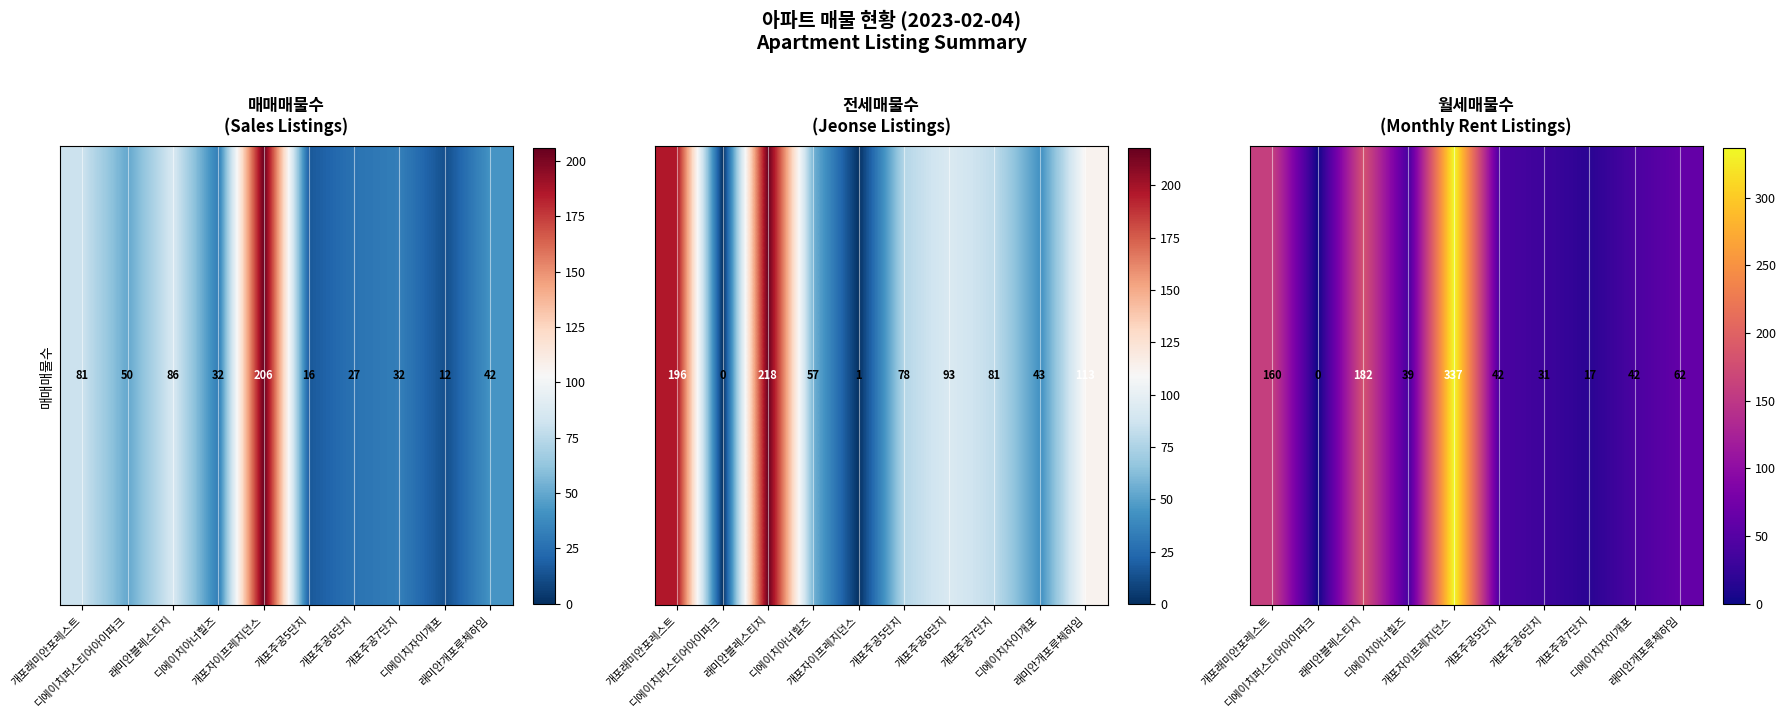

Is it true that the value at 디에이치퍼스티어아이파크 is 223?

False